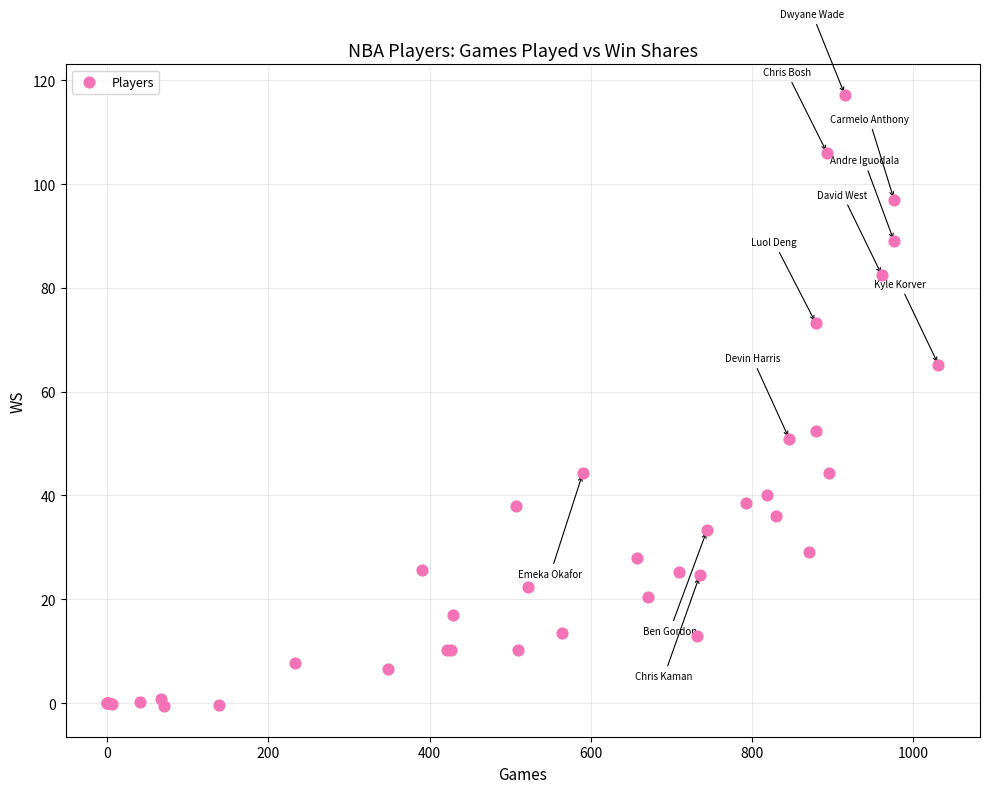

What Y value in the scatter plot is closest to 58?

52.5